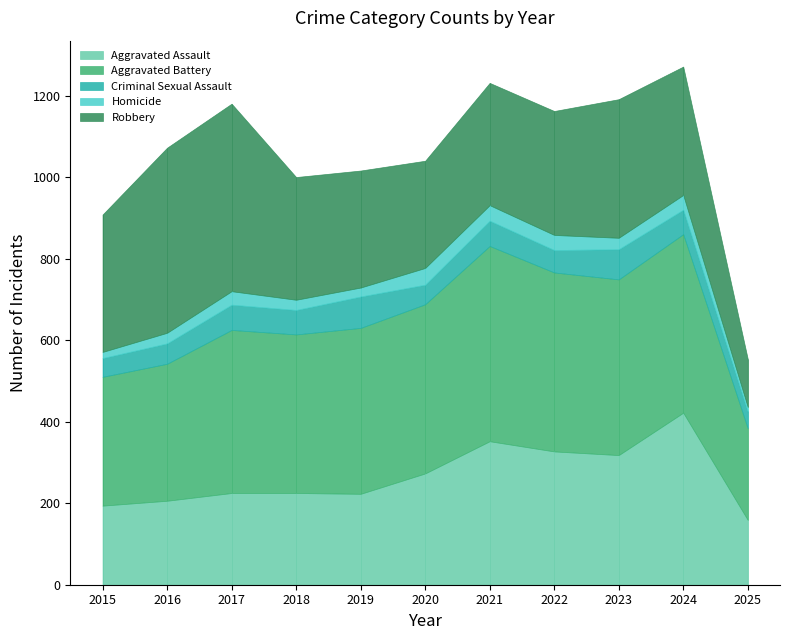

What is the difference between the second highest and minimum values in the Aggravated Assault series?

193